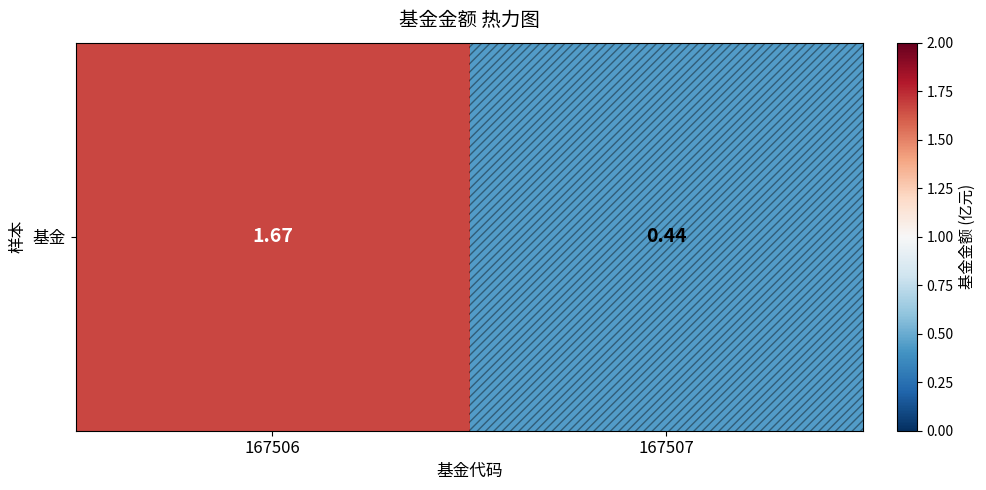

What is the sum of the values at 167506 and 167507?

2.1